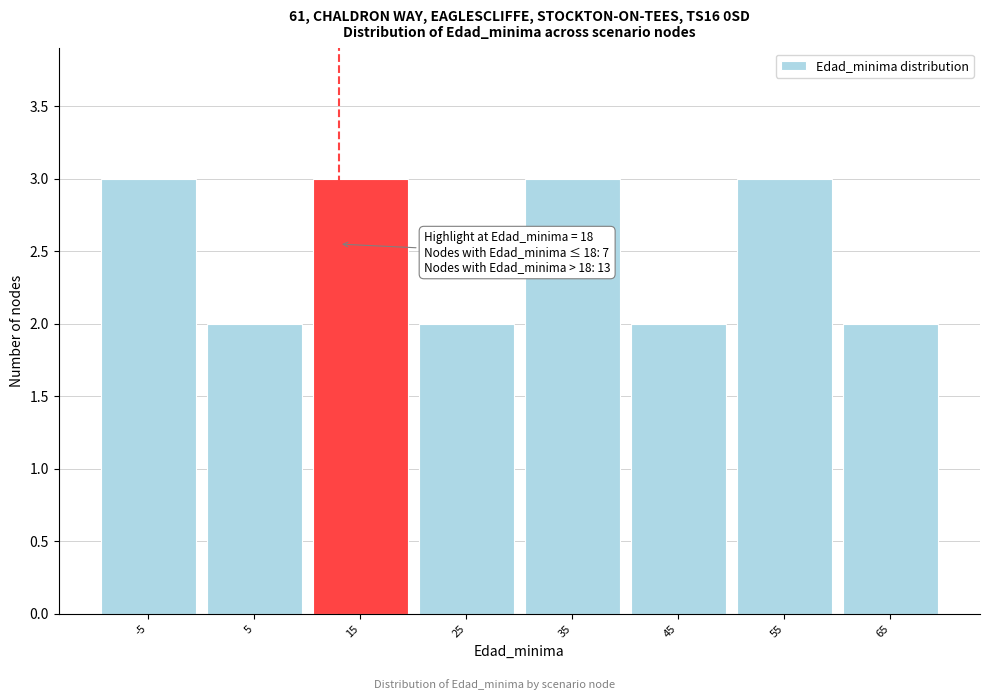

Reading left to right, transcribe all the data shown in this chart.

-5=3	5=2	15=3	25=2	35=3	45=2	55=3	65=2